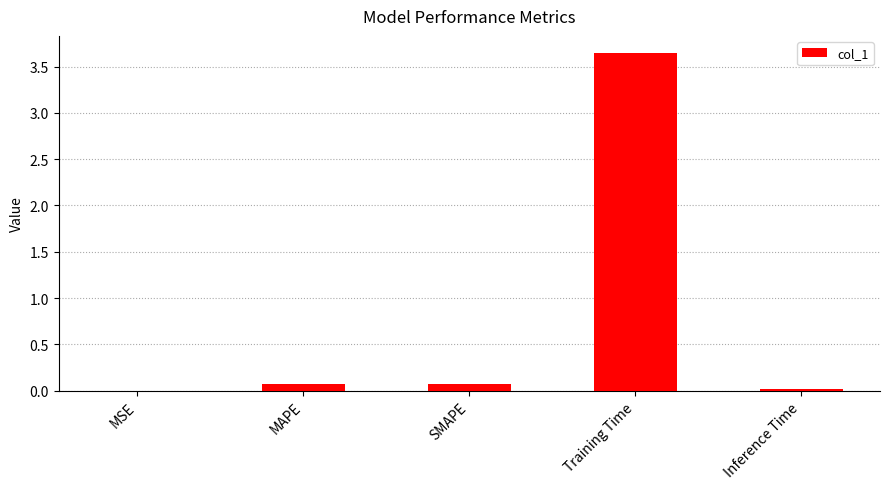

The chart shows a value of 0.1 at SMAPE. True or false?

True